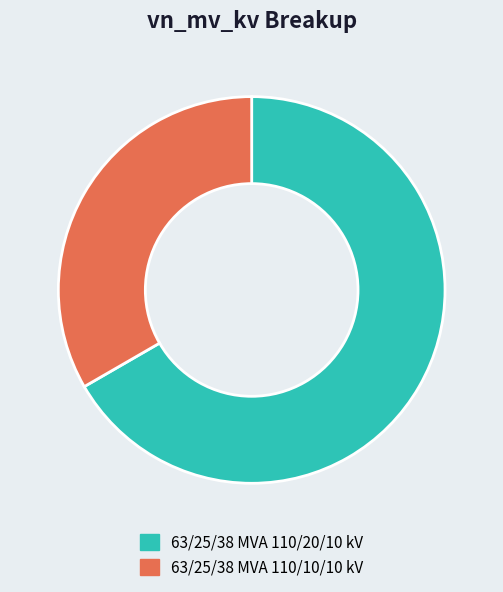

Do 63/25/38 MVA 110/10/10 kV and 63/25/38 MVA 110/20/10 kV together represent more than half of the pie?

Yes